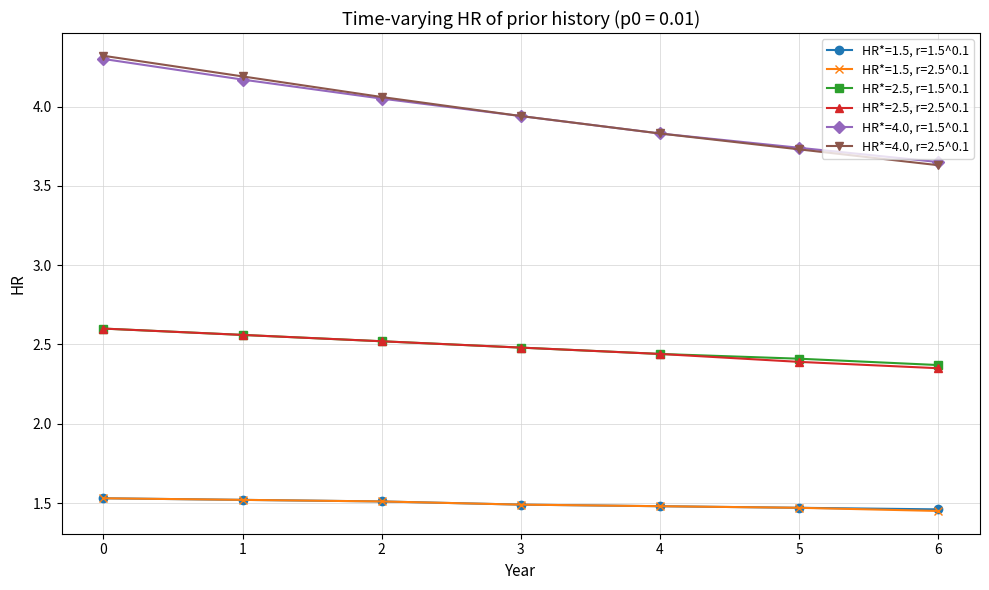

How many lines are shown in the chart?

6